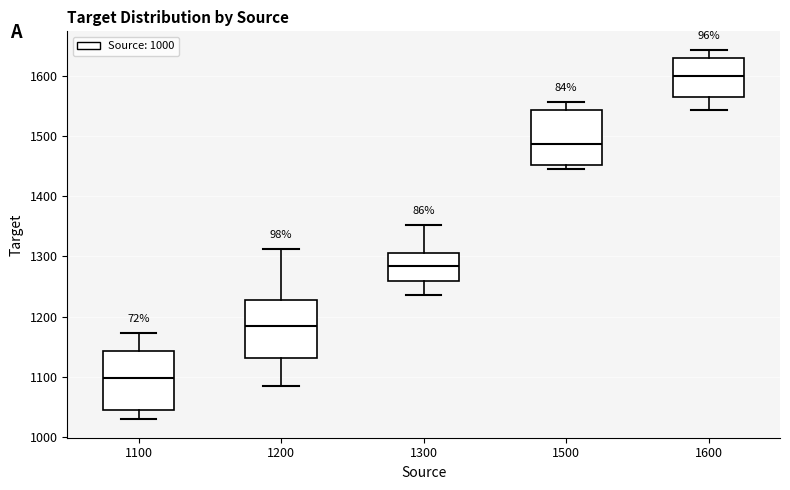

Where does the upper whisker of the box at x = 1300 end on the y-axis? The values are not printed on the chart, so give them approximately, as read against the axis.

1350